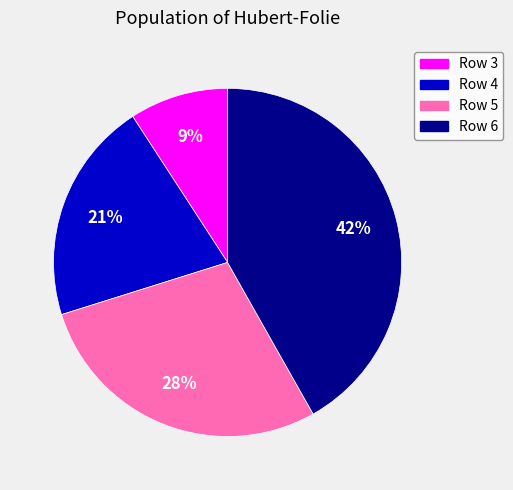

Between Row 3 and Row 4, which is larger?

Row 4